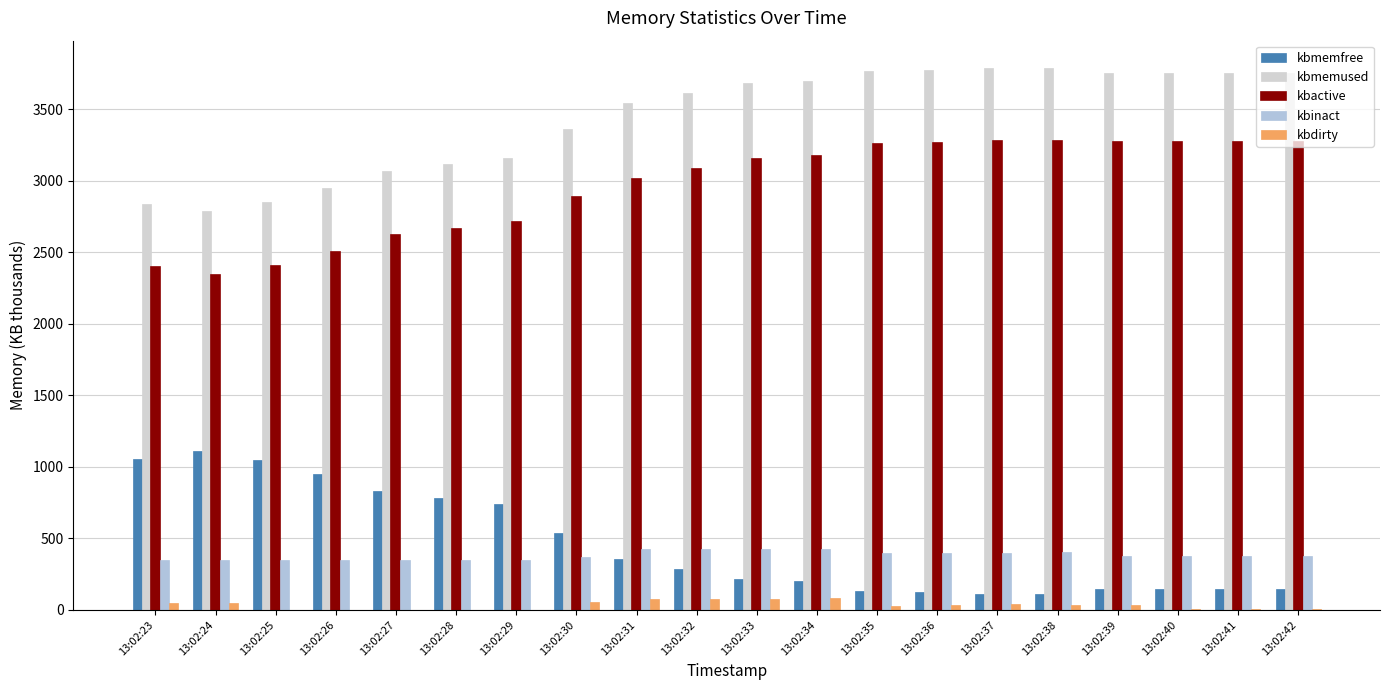

Reading left to right, extract all data points from this chart.

kbmemfree: 13:02:23=1058.7	13:02:24=1110.6	13:02:25=1047.1	13:02:26=950.9	13:02:27=832.7	13:02:28=785.8	13:02:29=738.1	13:02:30=538.1	13:02:31=357.6	13:02:32=286.7	13:02:33=215.7	13:02:34=201.2	13:02:35=134.7	13:02:36=126.4	13:02:37=112.7	13:02:38=110.0	13:02:39=144.5	13:02:40=145.6	13:02:41=143.3	13:02:42=144.0
kbmemused: 13:02:23=2840.9	13:02:24=2788.9	13:02:25=2852.4	13:02:26=2948.6	13:02:27=3066.9	13:02:28=3113.8	13:02:29=3161.4	13:02:30=3361.4	13:02:31=3542.0	13:02:32=3612.8	13:02:33=3683.8	13:02:34=3698.4	13:02:35=3764.8	13:02:36=3773.1	13:02:37=3786.8	13:02:38=3789.6	13:02:39=3755.0	13:02:40=3754.0	13:02:41=3756.2	13:02:42=3755.6
kbactive: 13:02:23=2394.3	13:02:24=2342.4	13:02:25=2405.6	13:02:26=2501.2	13:02:27=2618.5	13:02:28=2665.3	13:02:29=2712.3	13:02:30=2883.6	13:02:31=3012.8	13:02:32=3084.4	13:02:33=3155.0	13:02:34=3169.5	13:02:35=3256.9	13:02:36=3265.7	13:02:37=3279.4	13:02:38=3280.7	13:02:39=3269.6	13:02:40=3270.9	13:02:41=3272.8	13:02:42=3269.1
kbinact: 13:02:23=346.7	13:02:24=346.6	13:02:25=346.6	13:02:26=346.6	13:02:27=346.7	13:02:28=346.7	13:02:29=346.8	13:02:30=373.6	13:02:31=423.5	13:02:32=423.3	13:02:33=423.3	13:02:34=422.9	13:02:35=401.1	13:02:36=401.5	13:02:37=401.6	13:02:38=402.7	13:02:39=378.3	13:02:40=377.0	13:02:41=377.6	13:02:42=380.4
kbdirty: 13:02:23=49.8	13:02:24=49.8	13:02:25=0.4	13:02:26=0.4	13:02:27=0.5	13:02:28=0.5	13:02:29=0.5	13:02:30=54.4	13:02:31=77.2	13:02:32=77.2	13:02:33=77.2	13:02:34=81.2	13:02:35=27.5	13:02:36=33.3	13:02:37=39.3	13:02:38=35.2	13:02:39=36.7	13:02:40=7.8	13:02:41=8.5	13:02:42=6.2